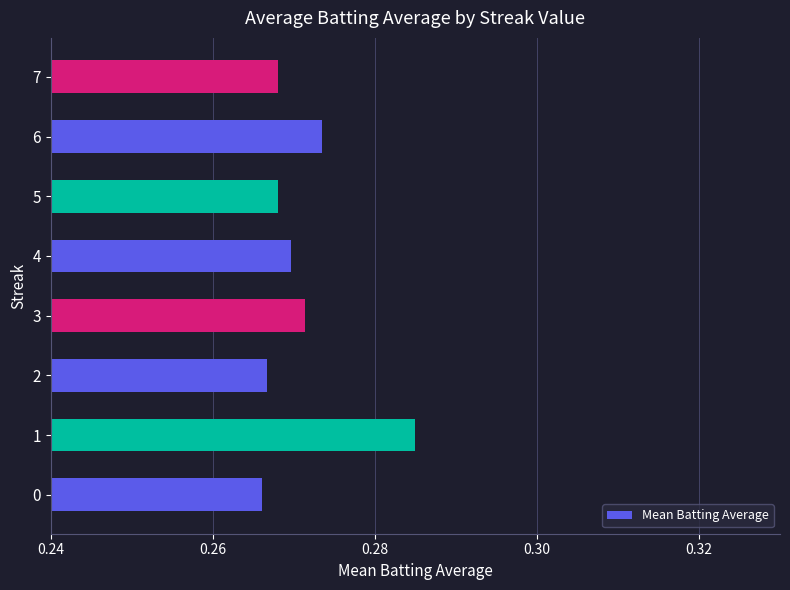

What is the sum of the values at 7 and 0?

0.5